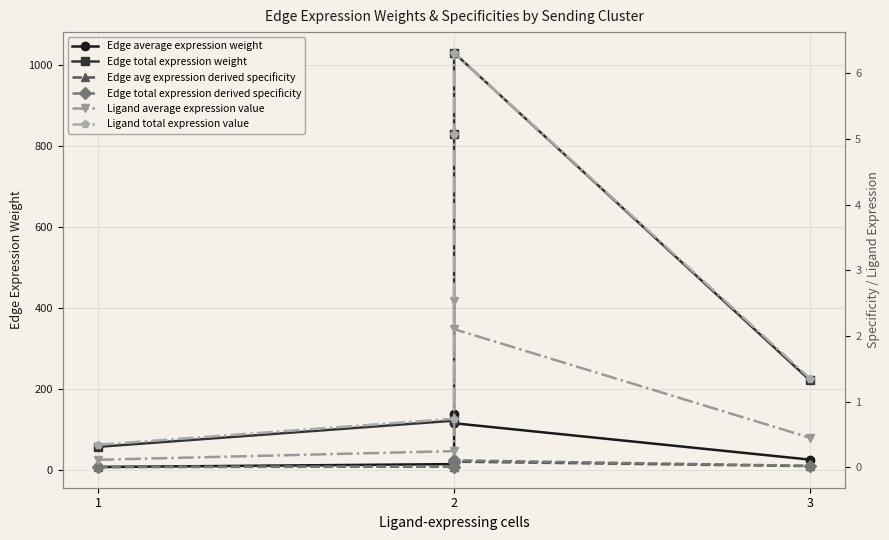

Rank the series at 2 from lowest to highest value.

Edge avg expression derived specificity, Edge total expression derived specificity, Ligand average expression value, Ligand total expression value, Edge average expression weight, Edge total expression weight